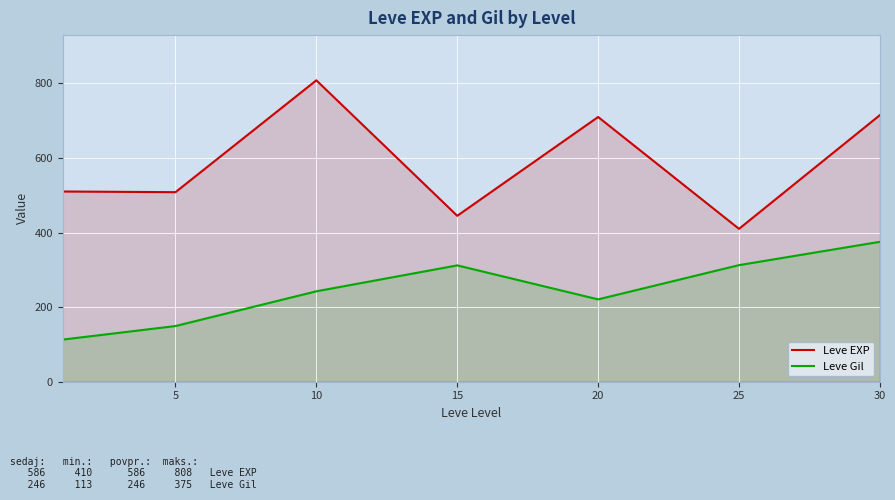

What is the approximate value of Leve Gil at 20?

220.8